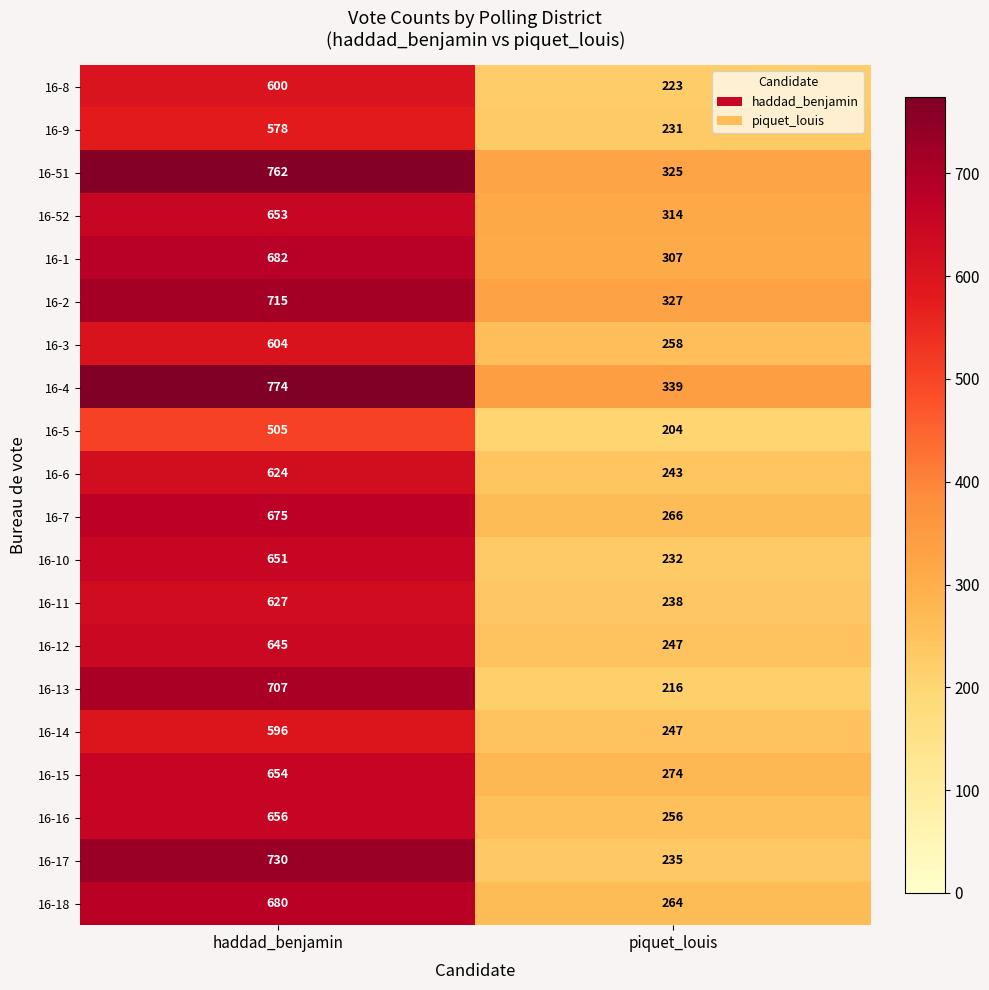

True or false: 16-18 has a value of 264 at piquet_louis.

True